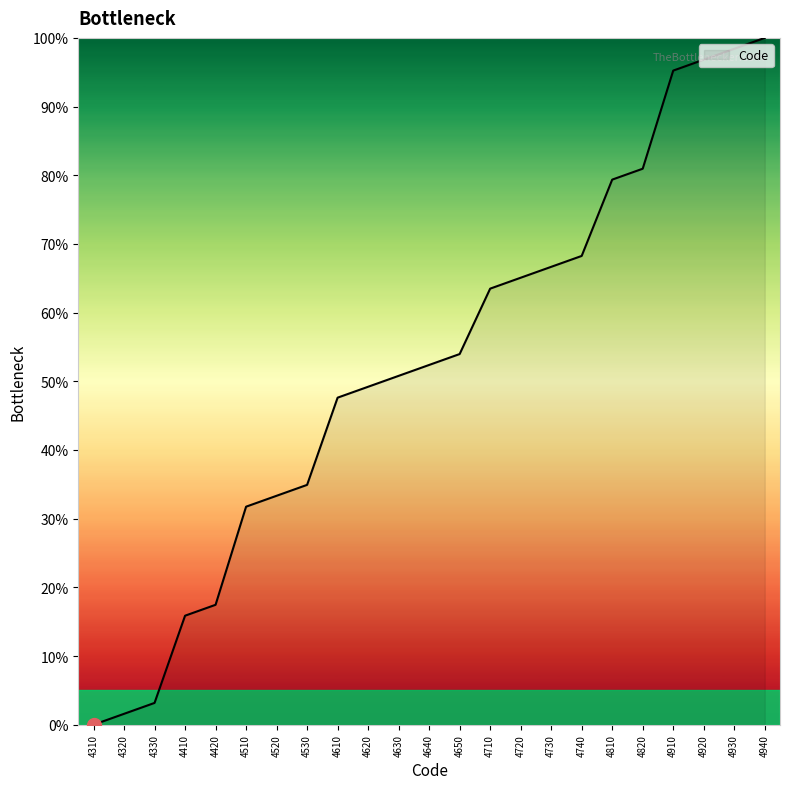

Reading left to right, list all the values displayed in this chart.

0.0	1.6	3.2	15.9	17.5	31.7	33.3	34.9	47.6	49.2	50.8	52.4	54.0	63.5	65.1	66.7	68.3	79.4	81.0	95.2	96.8	98.4	100.0